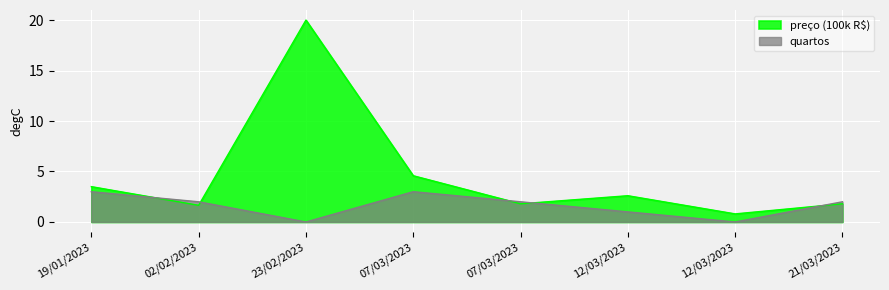

What is the spread (max minus min) of values at 19/01/2023?

0.5